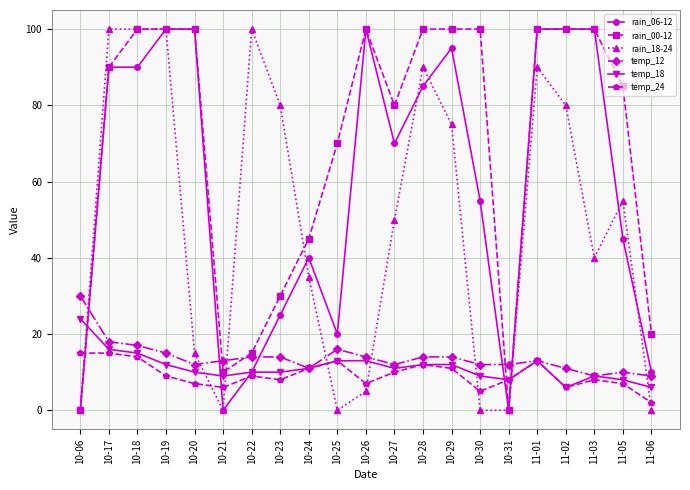

Which series has the largest total across all categories?

rain_00-12